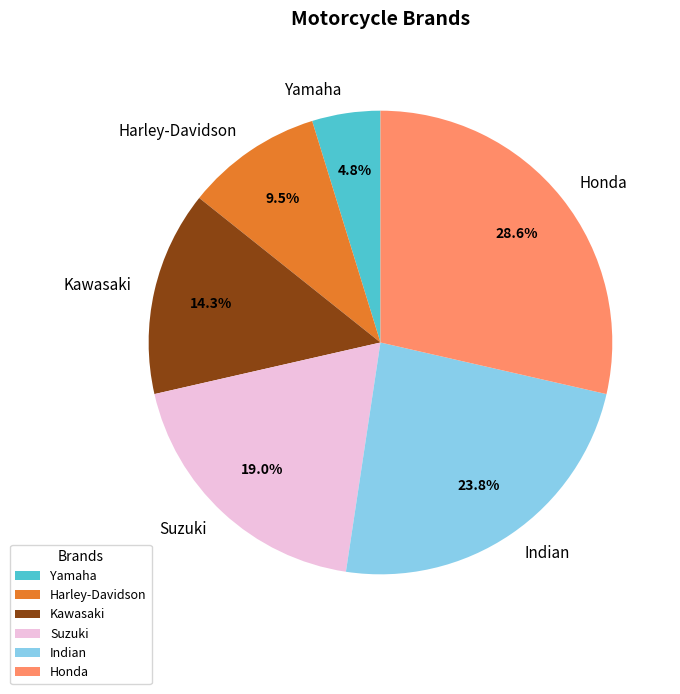

How much of the chart is everything except Harley-Davidson?

90.5%